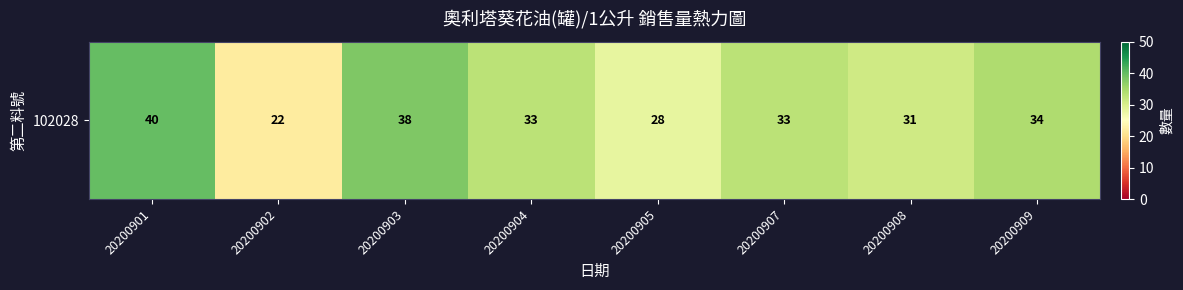

What is the change in value from 20200905 to 20200909?

+6